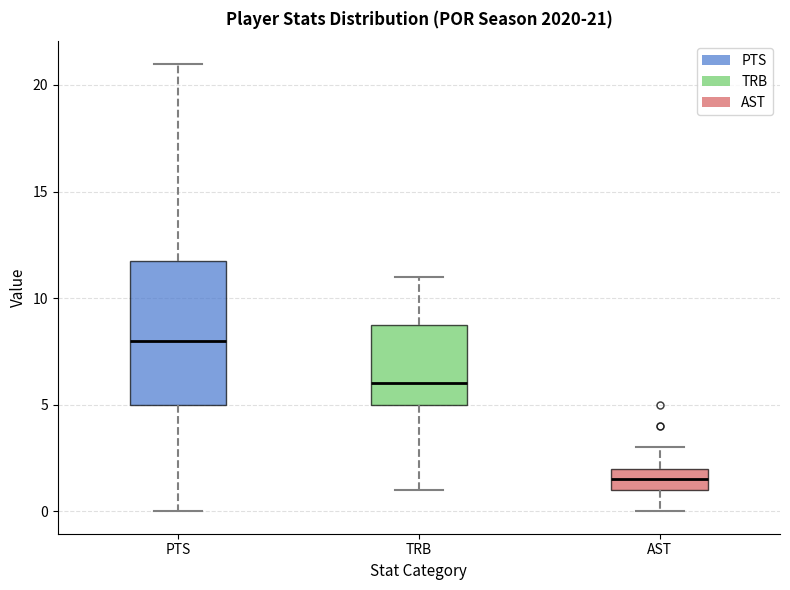

Which box is the tallest, from its lower edge to its upper edge?

PTS